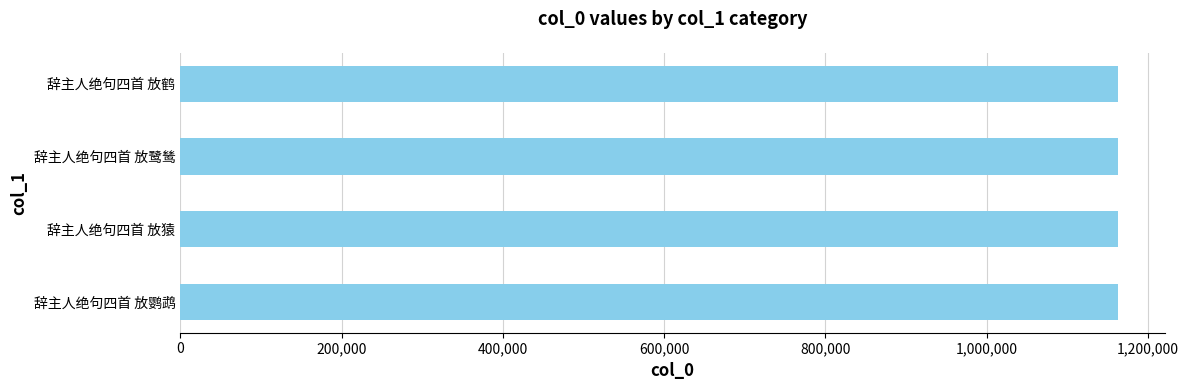

Is it true that the value at 辞主人绝句四首 放鹭鸶 is 1765490?

False